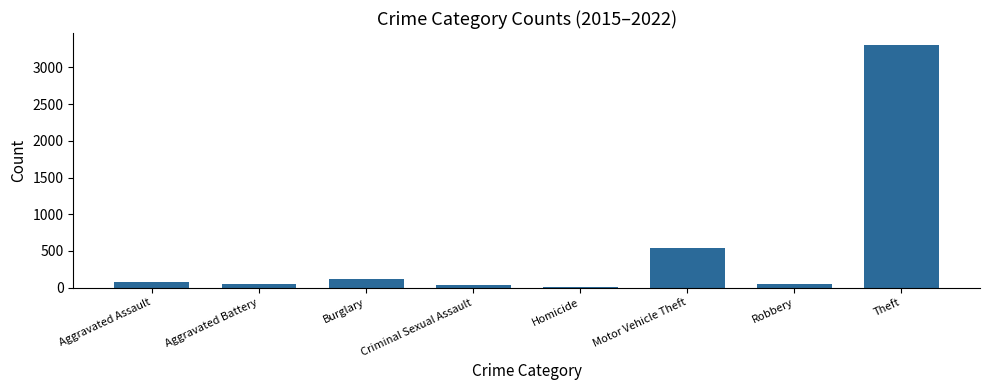

What is the sum of all values?

4181